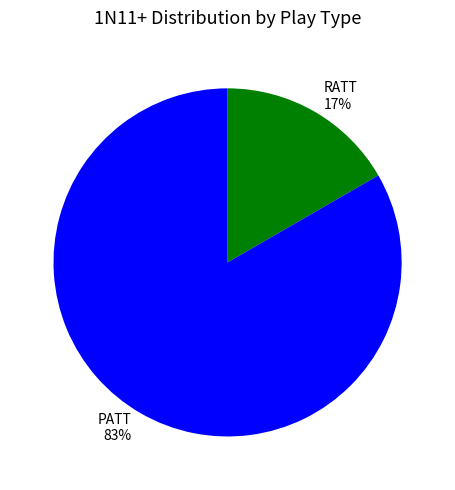

Between PATT and RATT, which is larger?

PATT